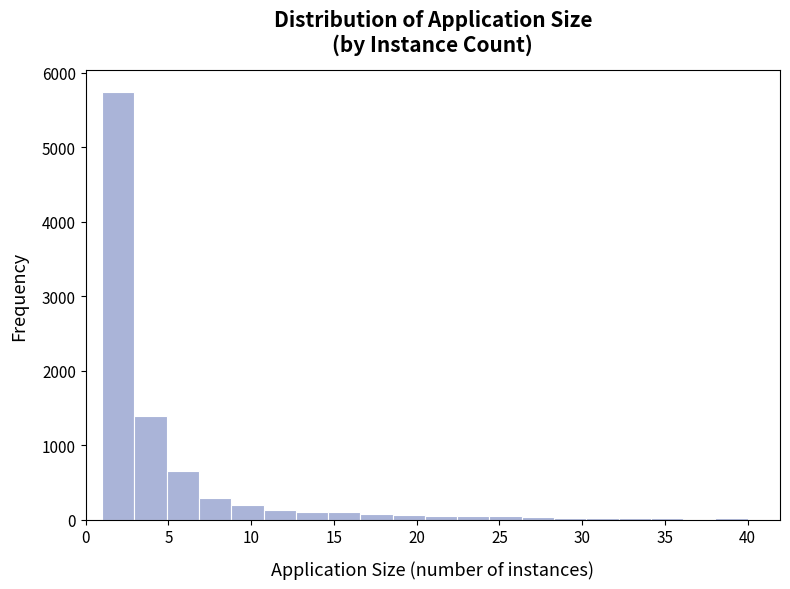

Around what value on the x-axis is the tallest bar? Give the approximate position of its centre, as read against the axis.

2.0